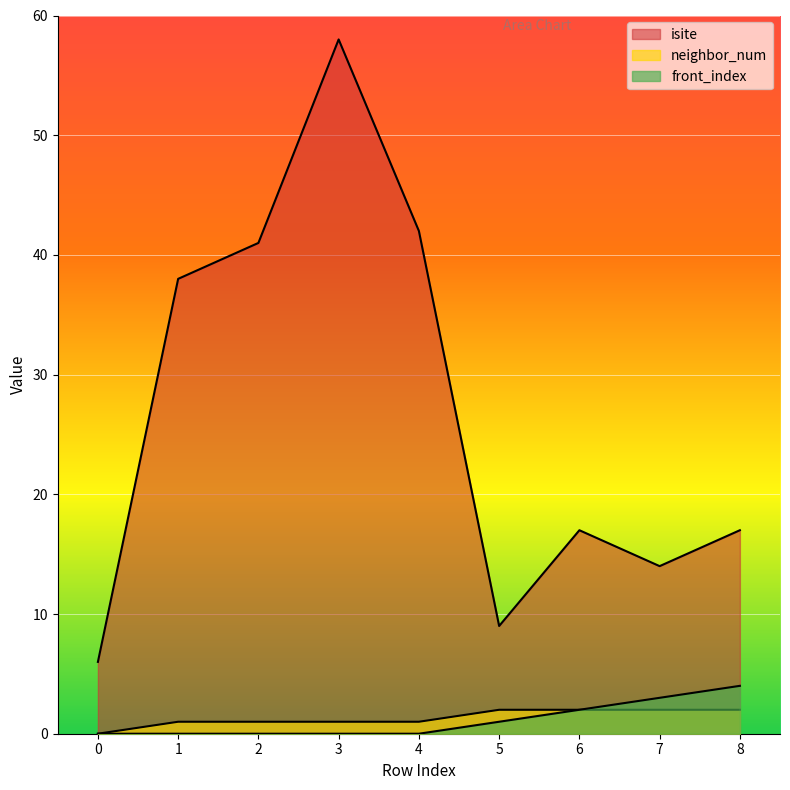

The isite series shows 58 at 3. True or false?

True